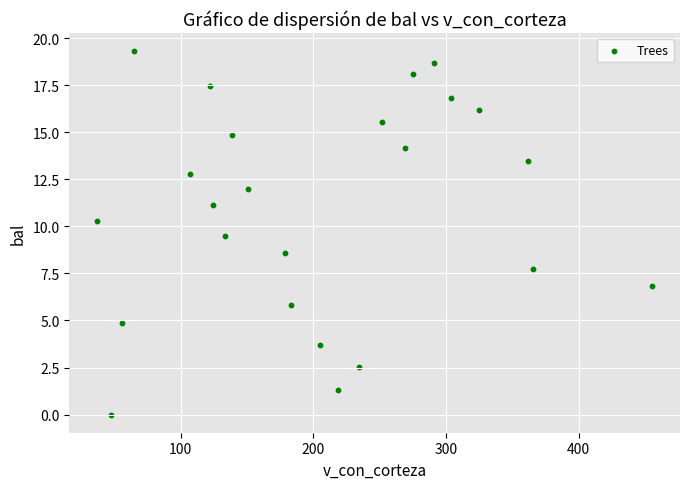

What is the range of Y values (max minus min)?

19.3